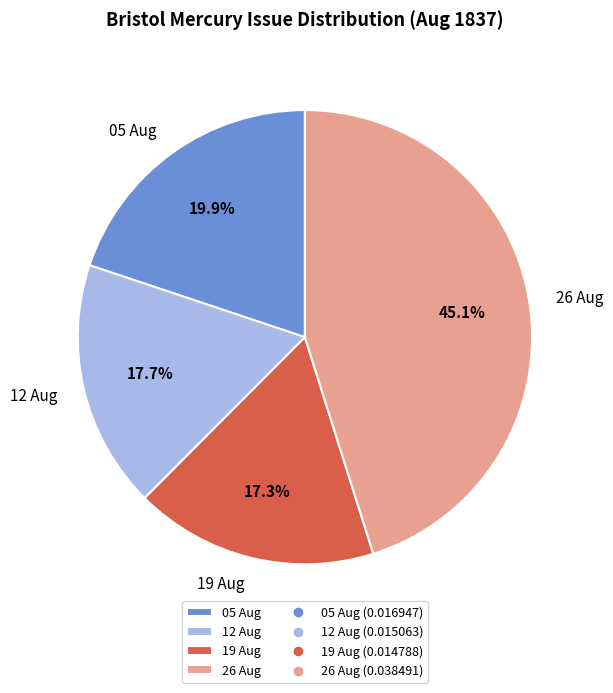

Combined, do 26 Aug and 19 Aug account for over 50%?

Yes